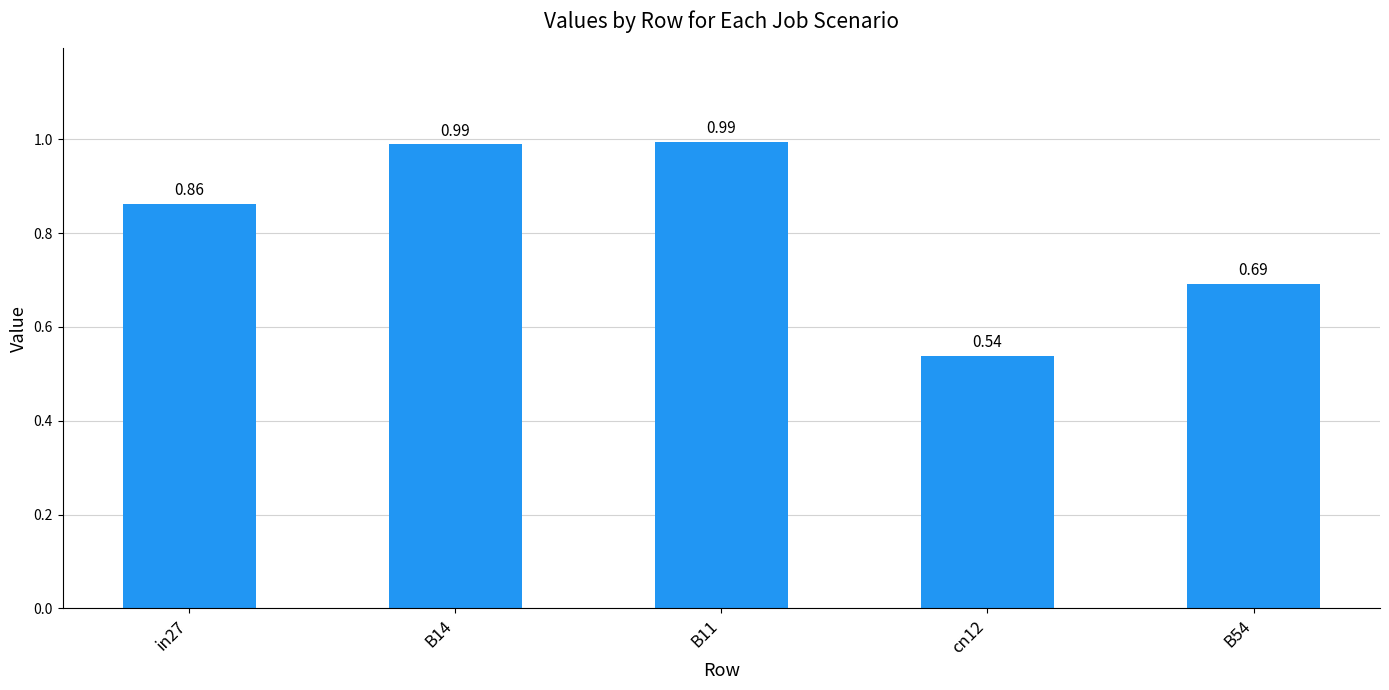

What is the average value?

0.8